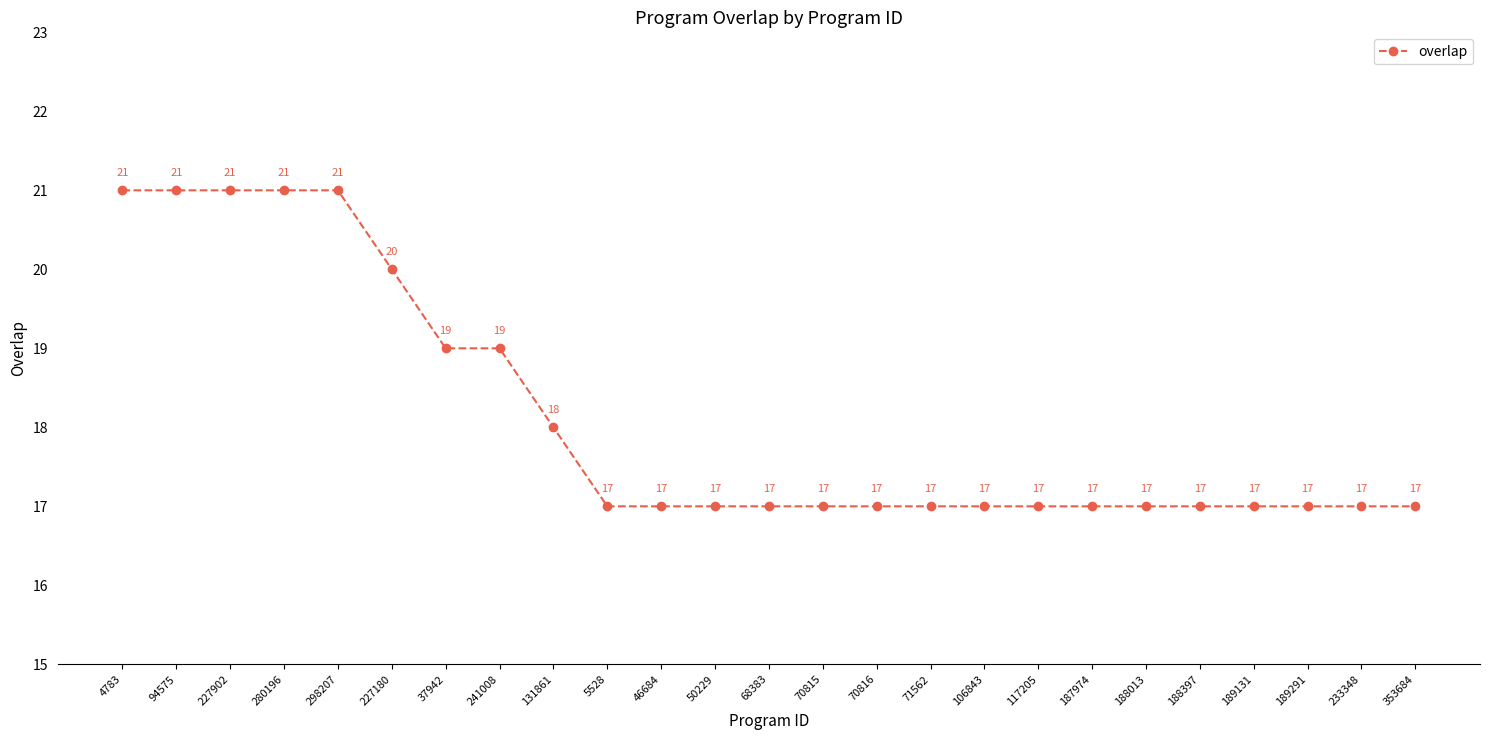

True or false: the data shows 29 at 106843.

False